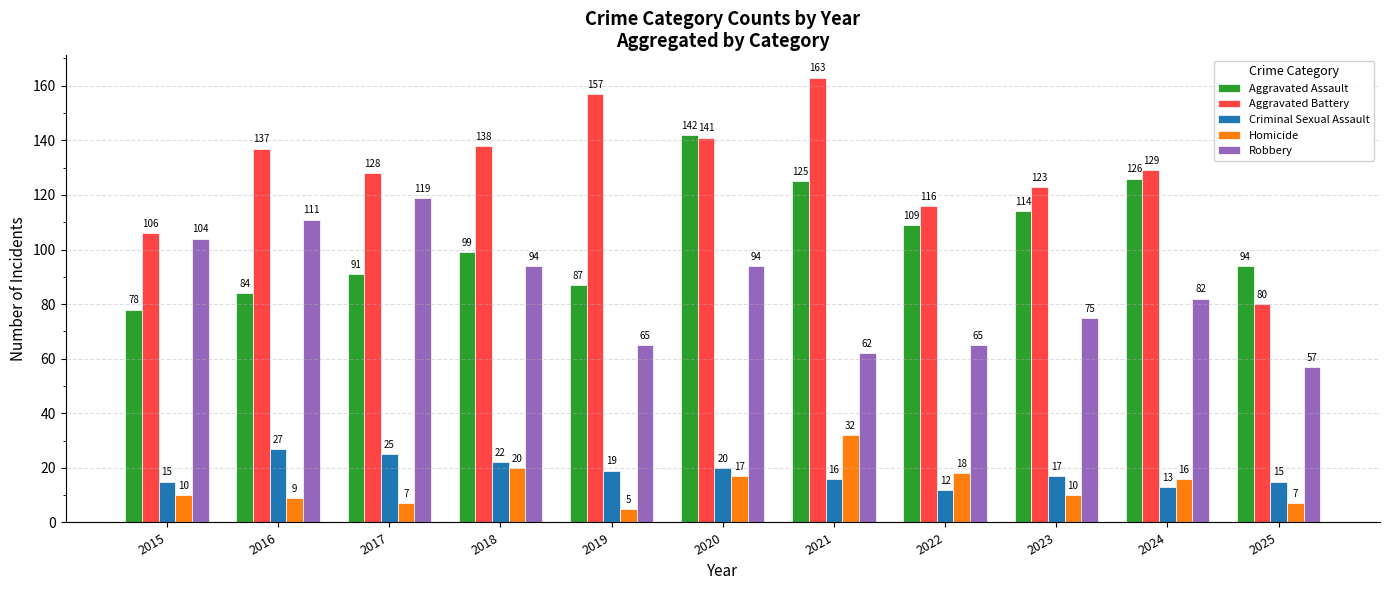

Where does the Criminal Sexual Assault series first go above 17?

2016